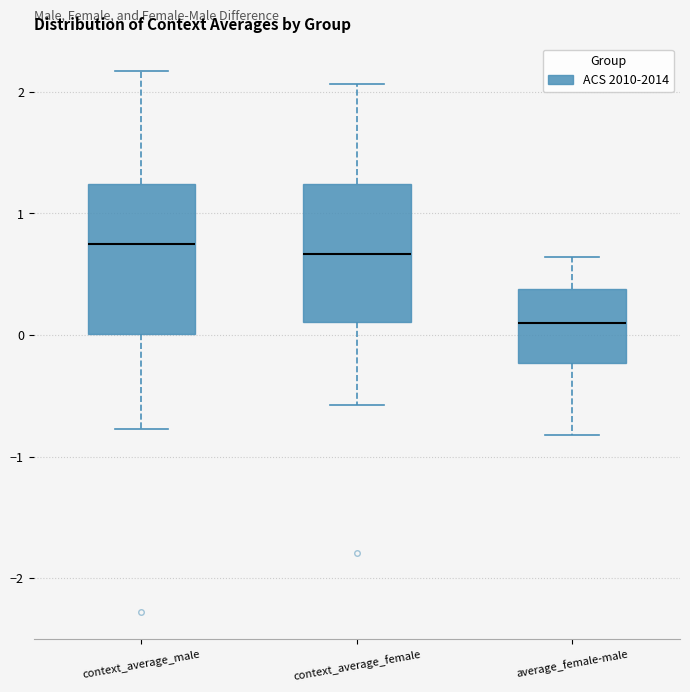

Reading left to right, read every box against the y-axis: the position of its median line, the range the box covers, and the ends of its whiskers. The values are not printed on the chart, so give them approximately, as read against the axis.

context_average_male: median 0.7, box 0.0 to 1.2, whiskers -0.8 to 2.2
context_average_female: median 0.7, box 0.1 to 1.2, whiskers -0.6 to 2.1
average_female-male: median 0.1, box -0.2 to 0.4, whiskers -0.8 to 0.6